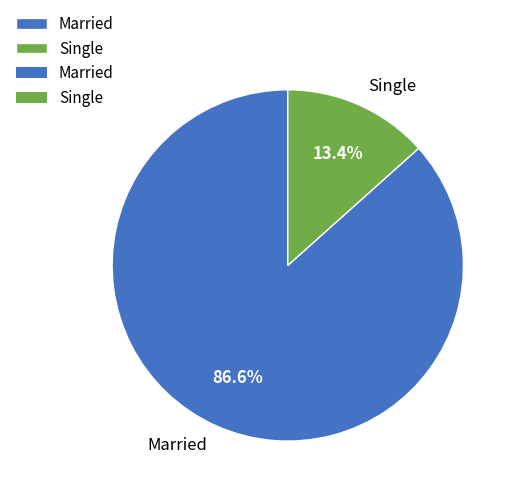

Approximately how many times larger is the value at Married compared to Single?

6.5